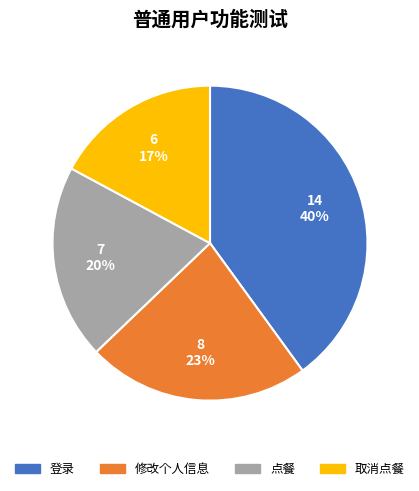

Is there a majority slice in this chart?

No